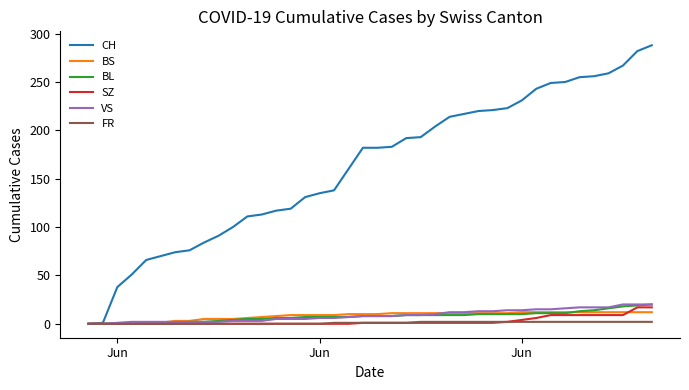

What is the maximum value shown in the chart?

288